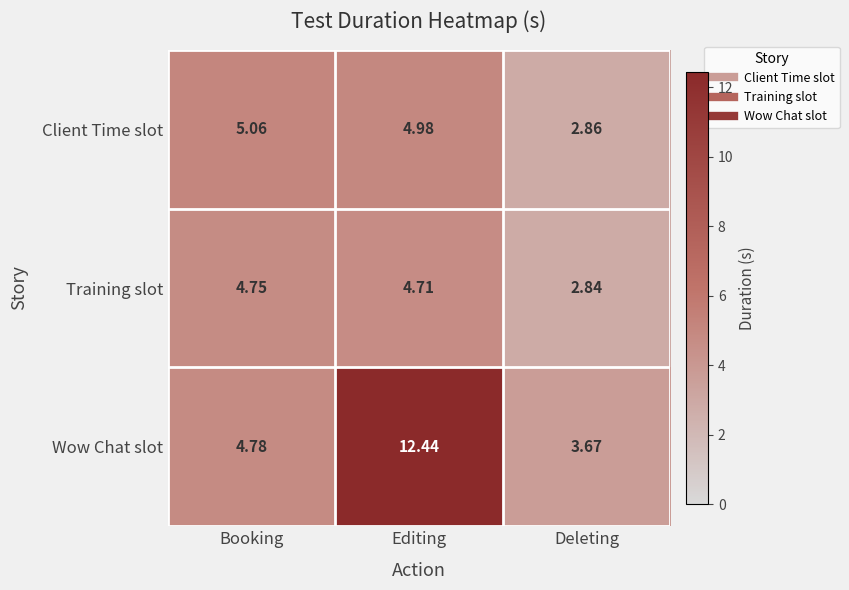

How many data points in Client Time slot are above 4?

2